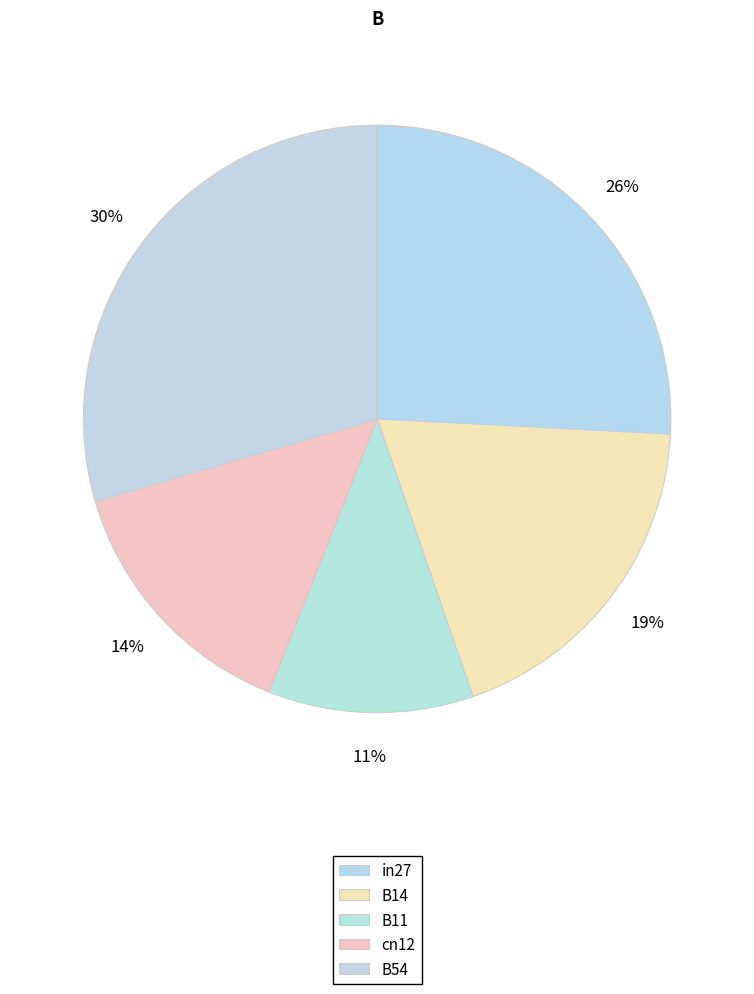

Do B11 and cn12 together represent more than half of the pie?

No